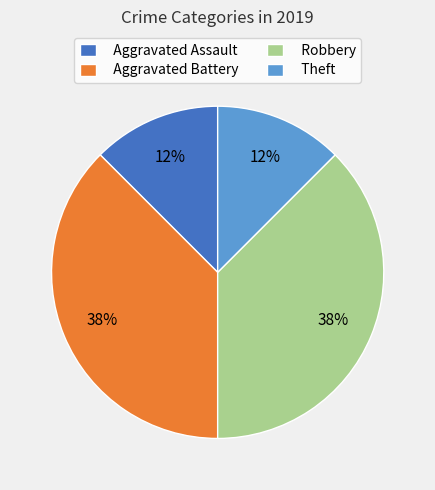

To the nearest percent, what is the combined percentage of Aggravated Battery and Aggravated Assault?

50%